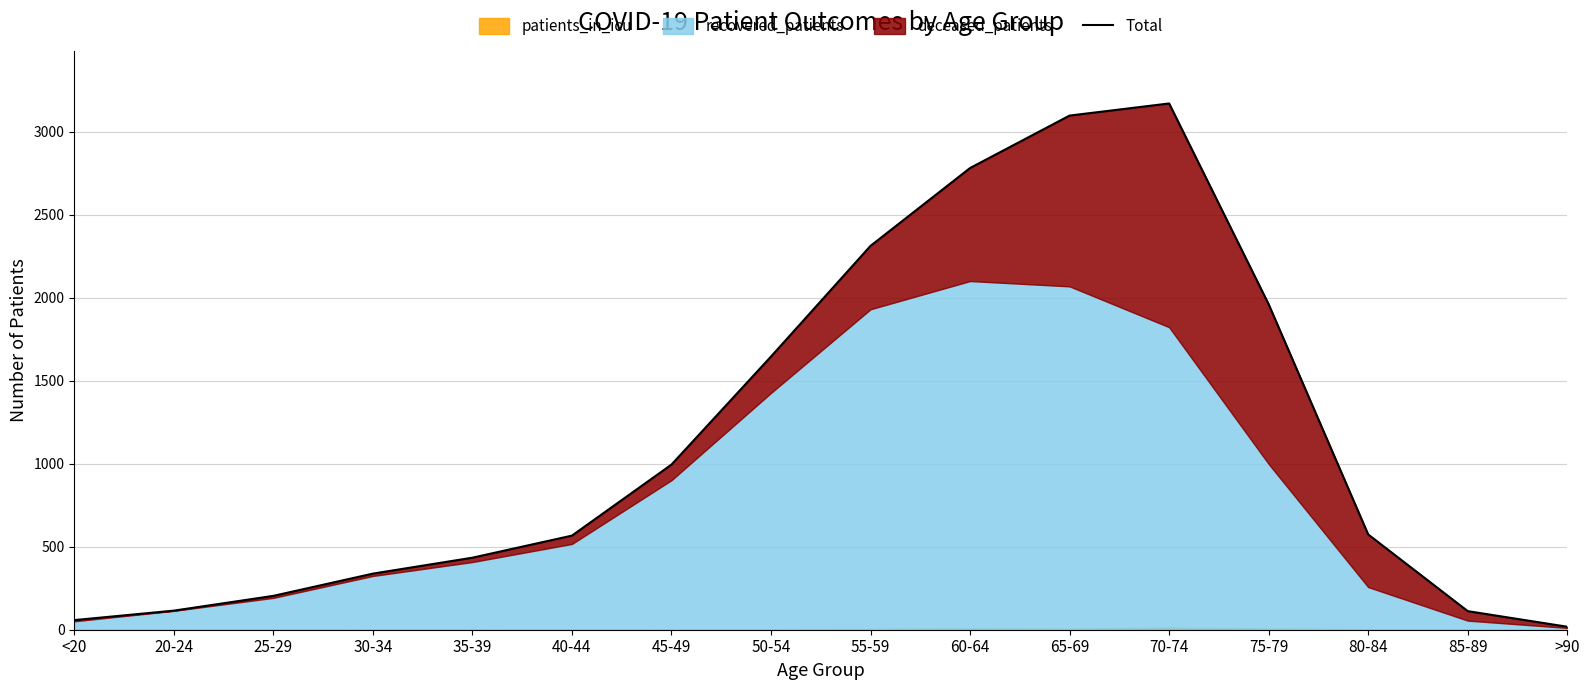

What position from the left is <20?

1